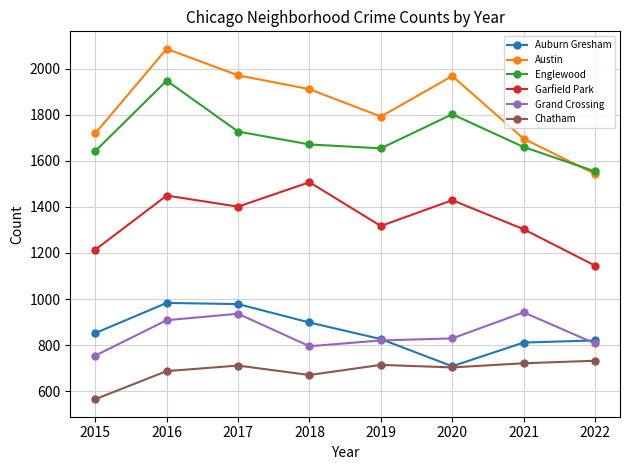

Is it true that Auburn Gresham equals 447 at 2019?

False